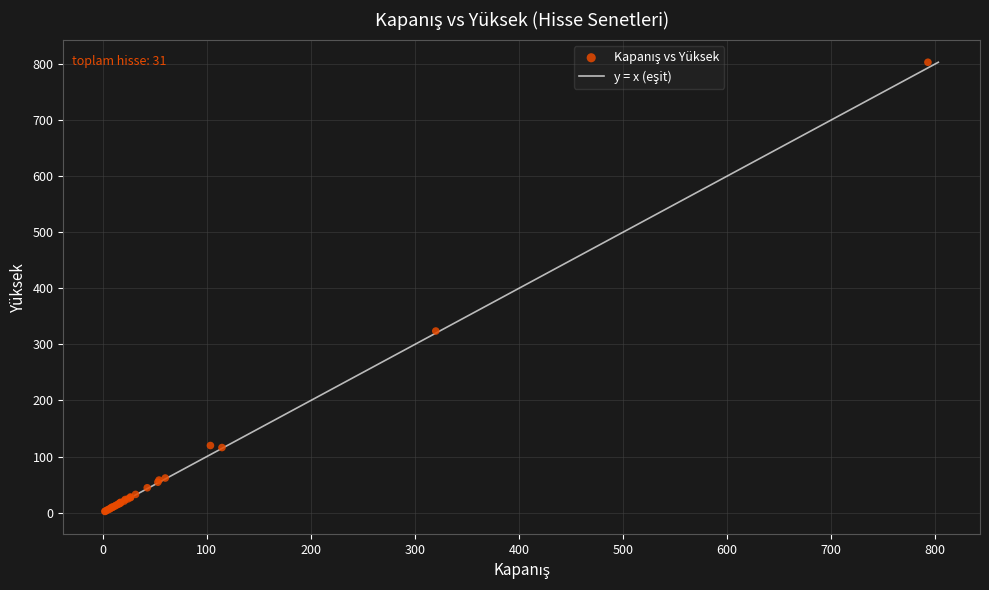

What Y value in the scatter plot is closest to 402?

323.8